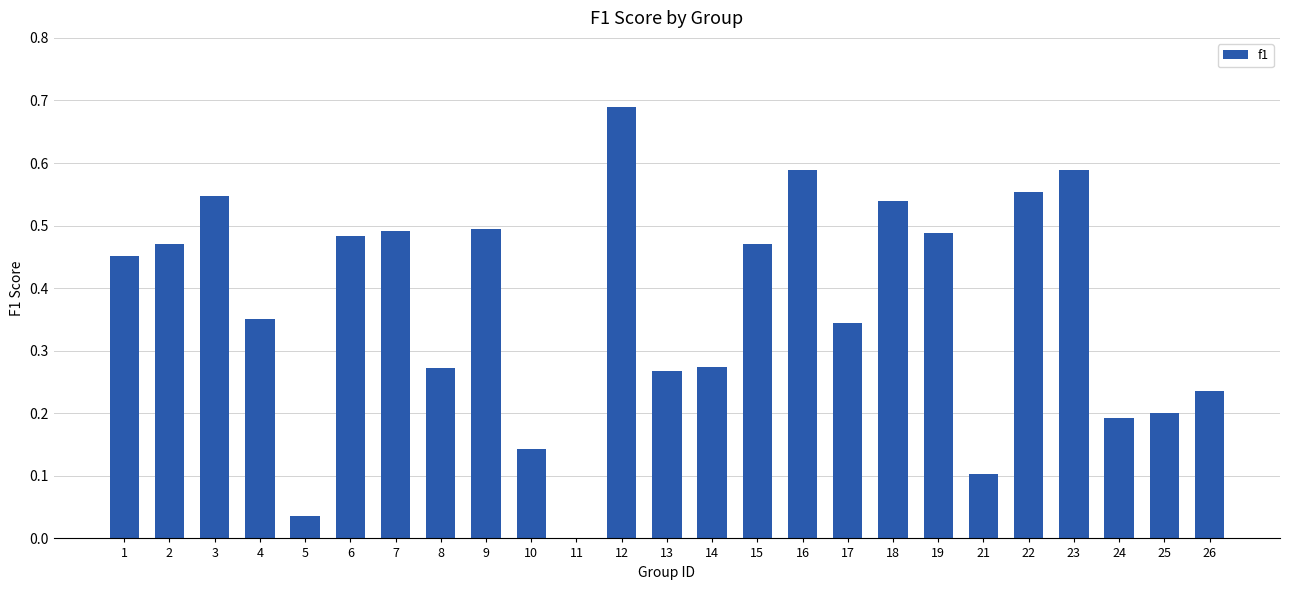

The value at 3 is 0.8. True or false?

False